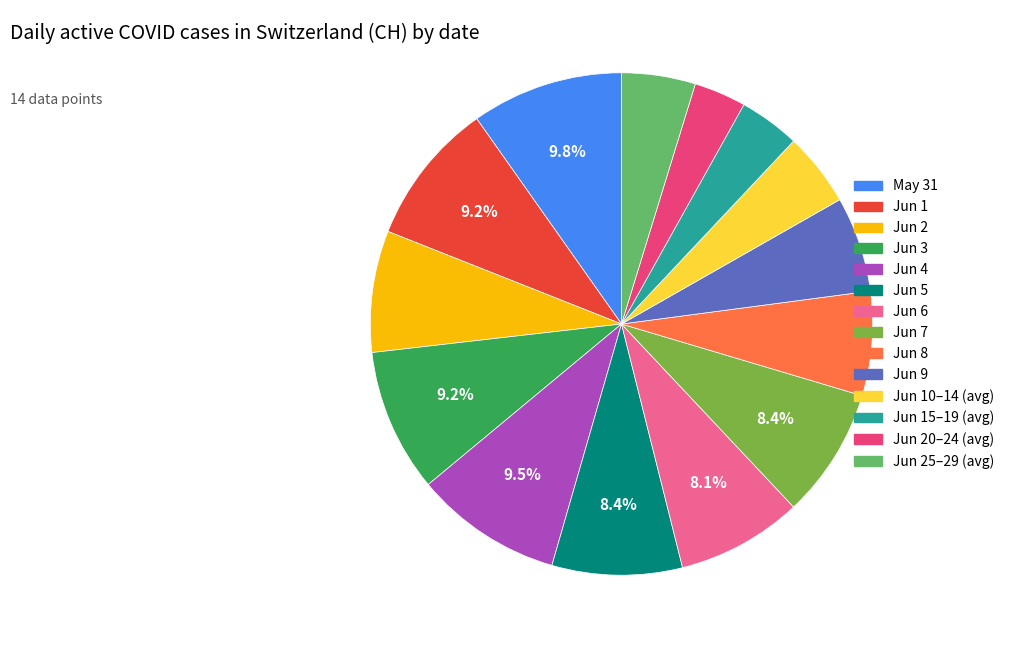

Does any single category account for the majority?

No